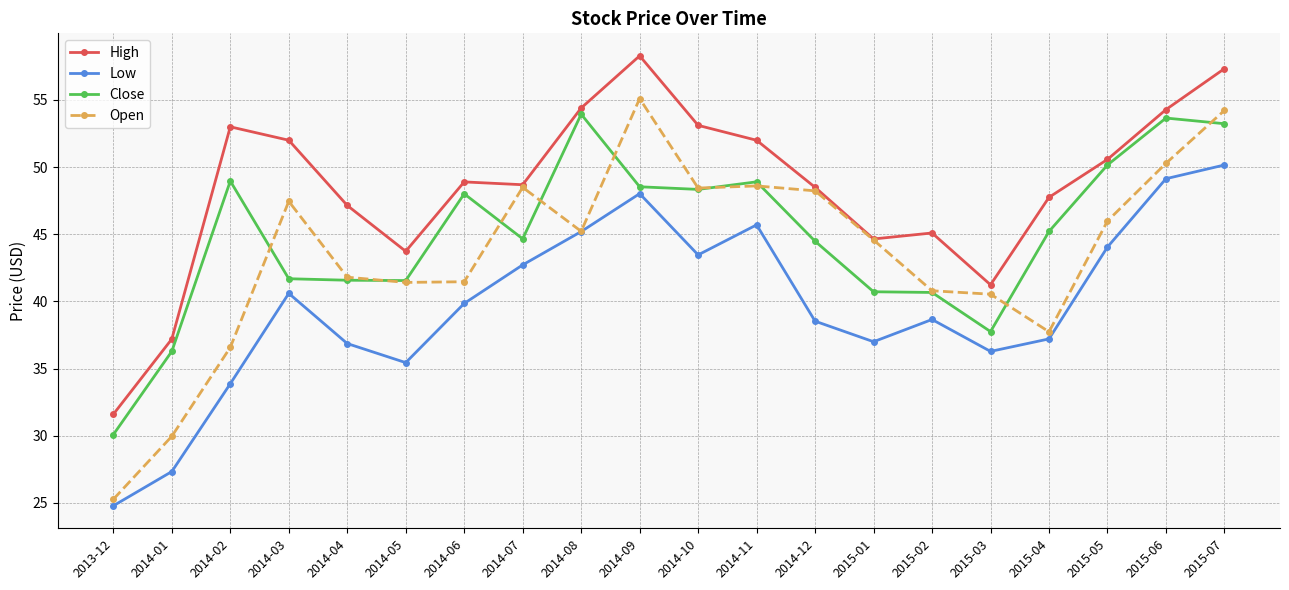

How many categories are shown in the chart?

20